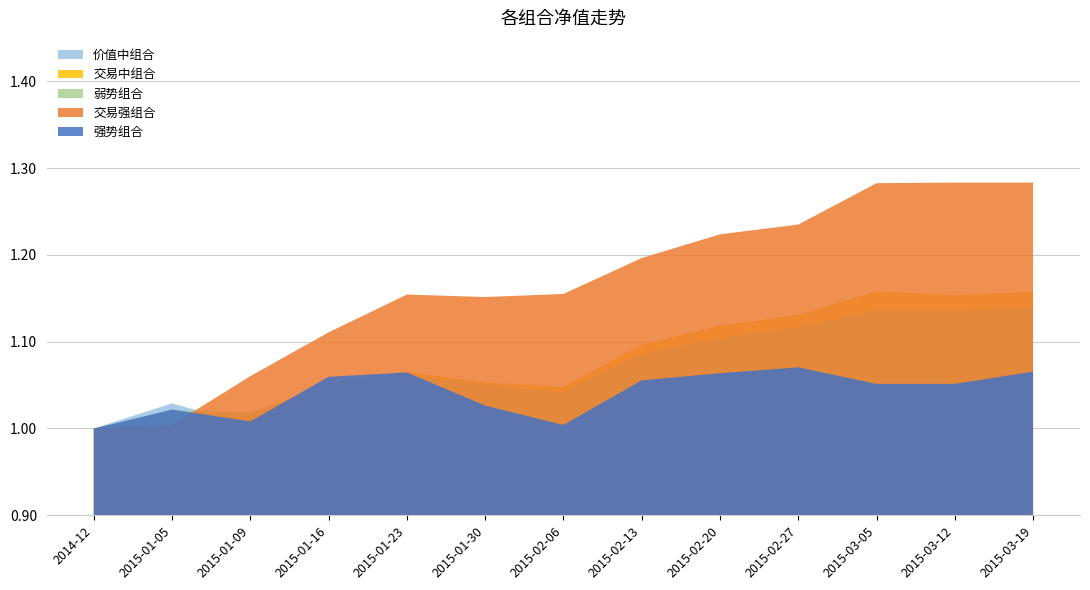

What are all the series names shown in the legend?

价值中组合, 交易中组合, 弱势组合, 交易强组合, 强势组合